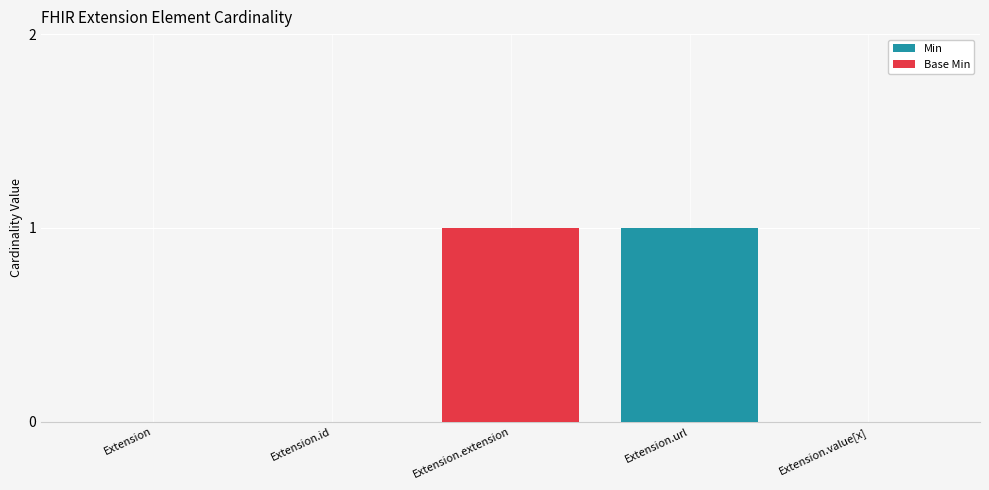

The value of Min at Extension.extension is 0. True or false?

True